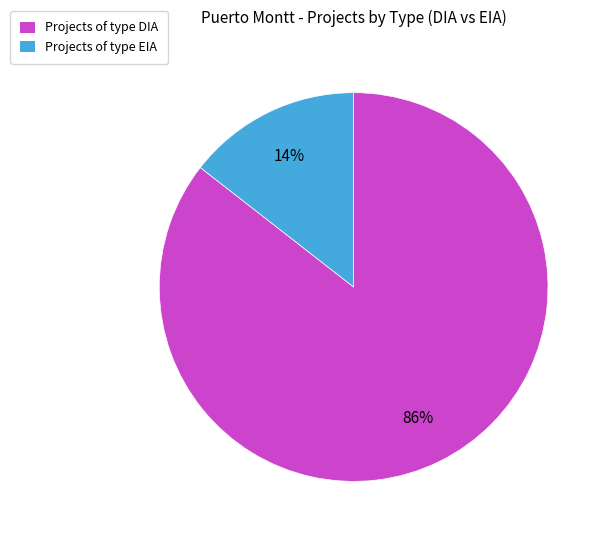

How many slices are in this pie chart?

2